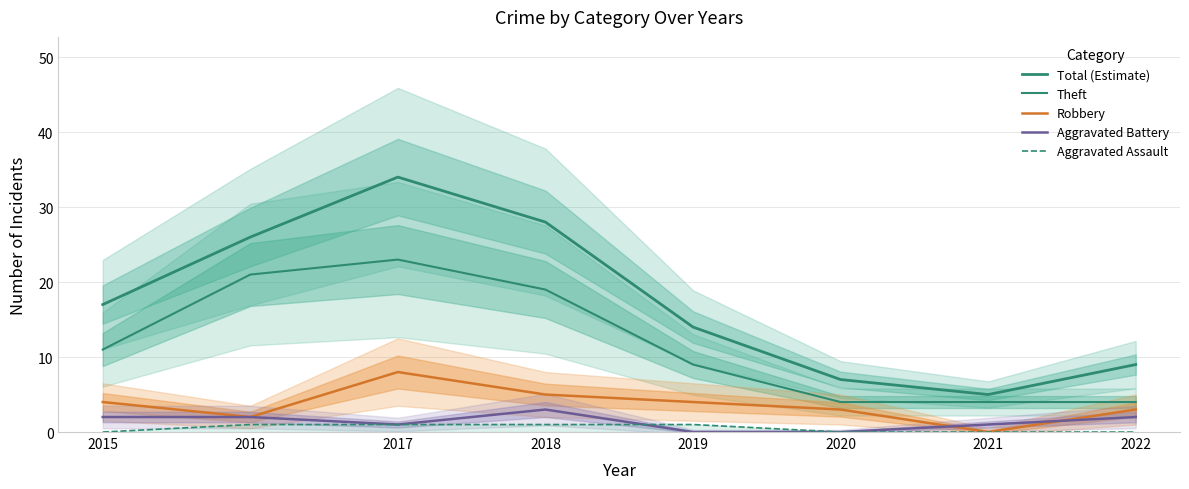

Where is the first local minimum for Robbery?

2016